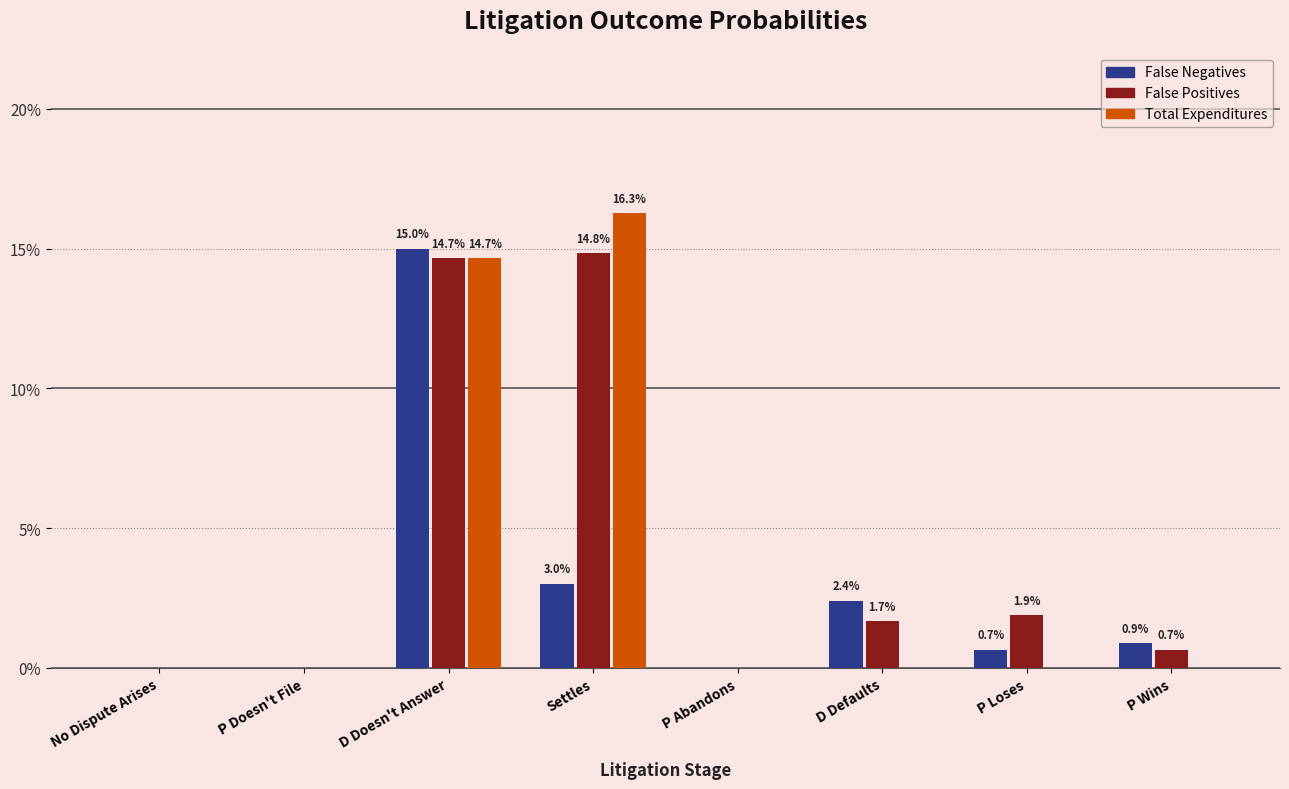

Is it true that False Negatives equals 0.0 at D Defaults?

False